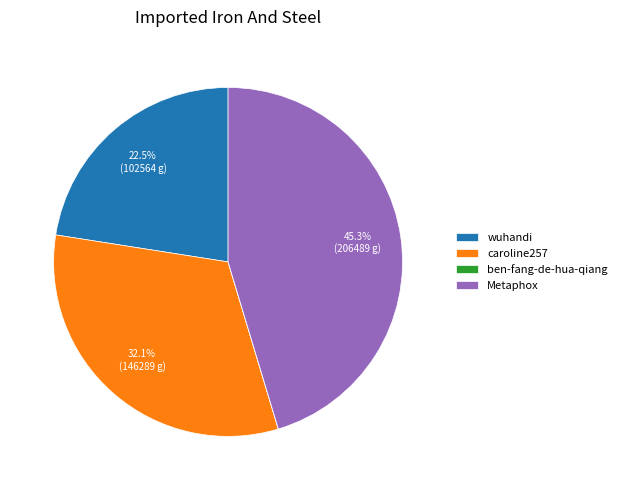

What is the largest slice in the pie chart?

Metaphox